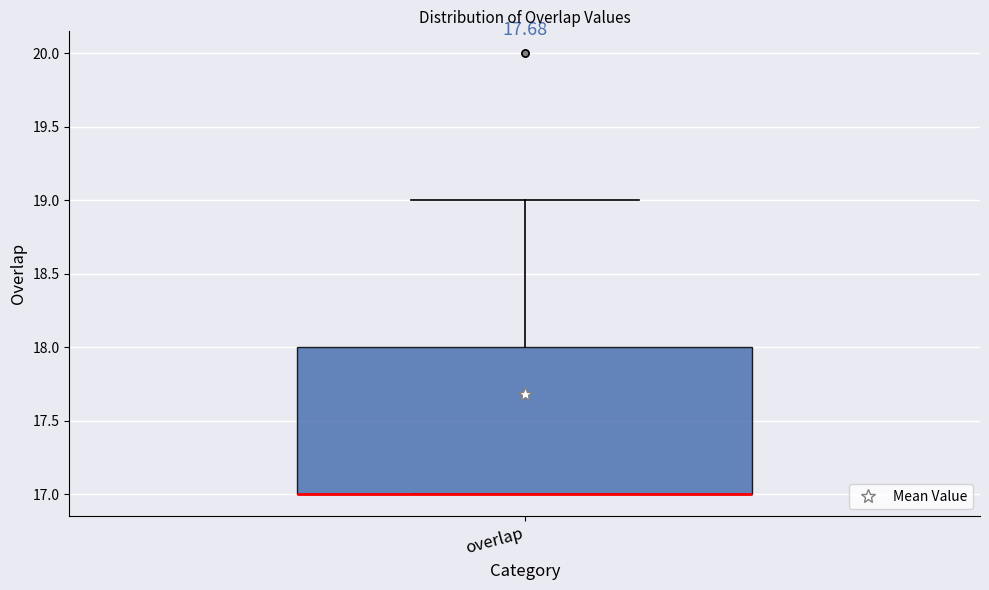

Read this box plot against the y-axis: the position of the median line, the range covered by the box, and the ends of both whiskers. The values are not printed on the chart, so give them approximately, as read against the axis.

median 17 (drawn on the box's lower edge), box 17 to 18, whiskers 17 to 19